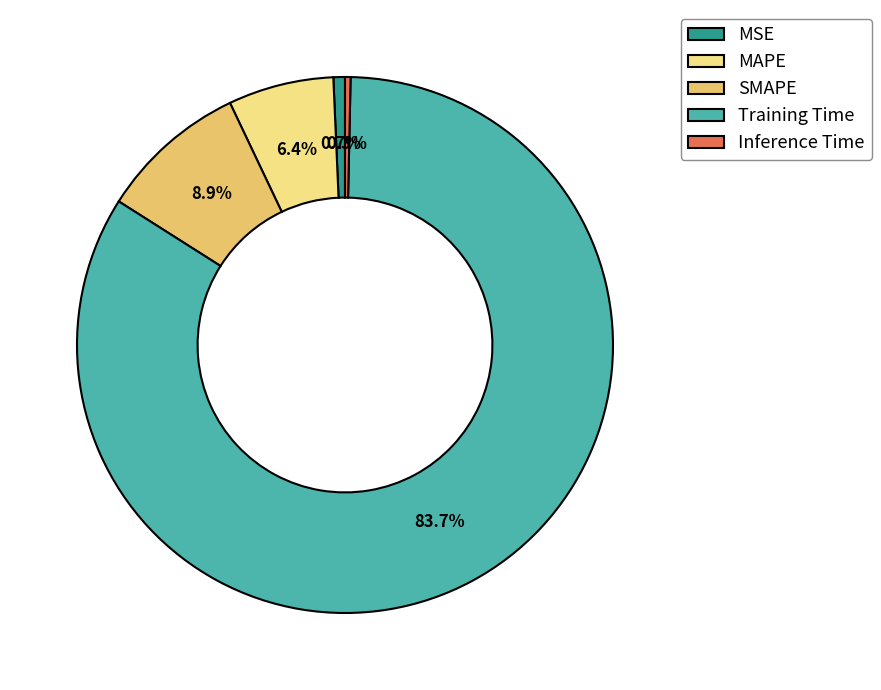

How much of the chart is everything except Inference Time?

99.7%